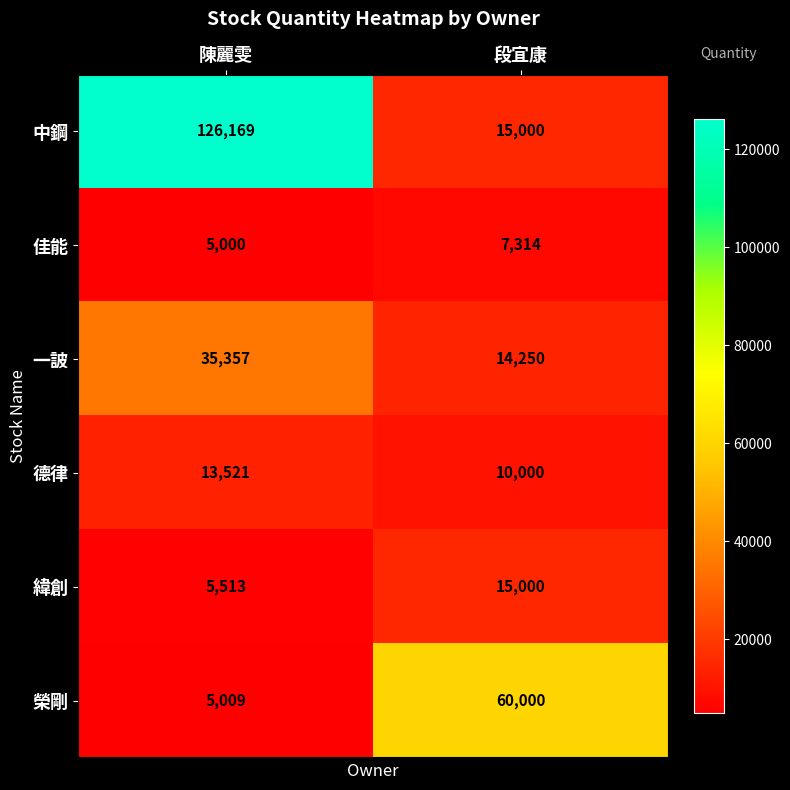

What is the total value across all series at 陳麗雯?

190569